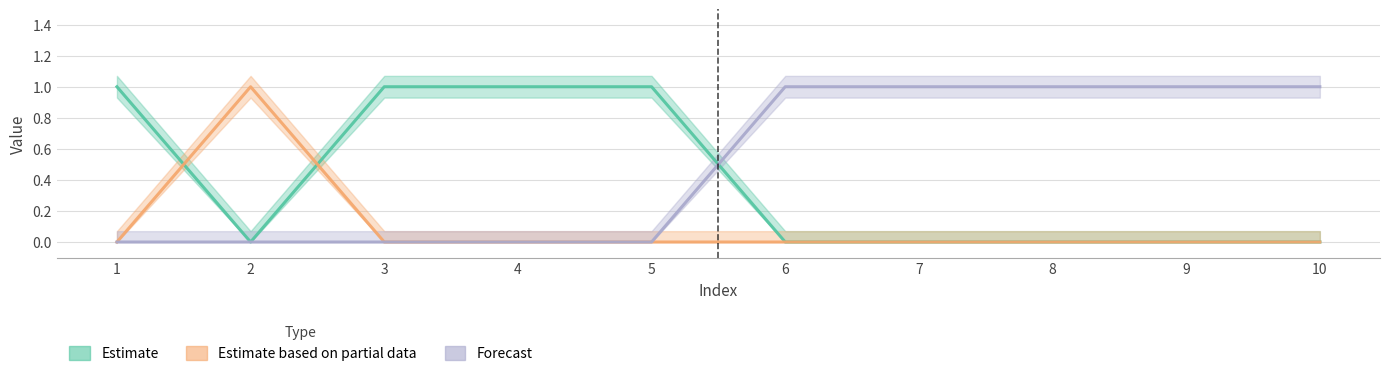

How many times do 1 and 0 cross each other?

2